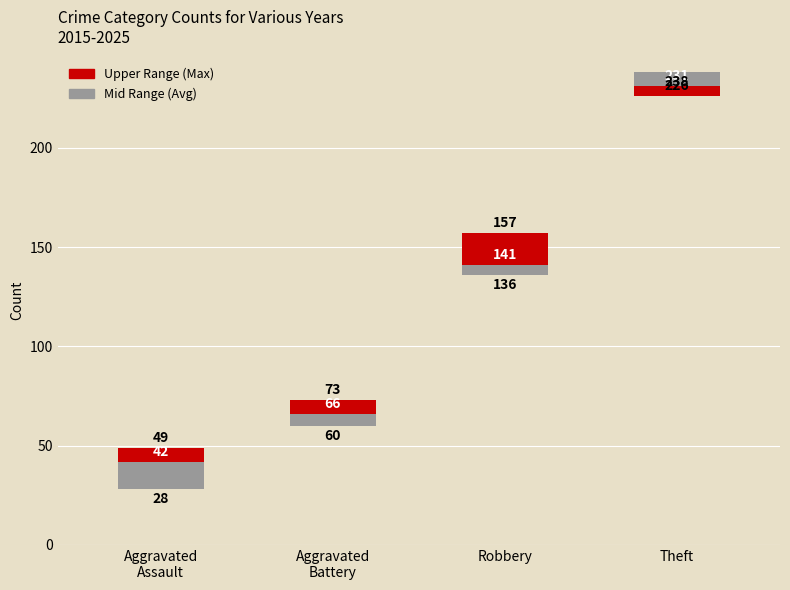

List the series in order of their peak value, lowest first.

Mid Range (Avg), Upper Range (Max)